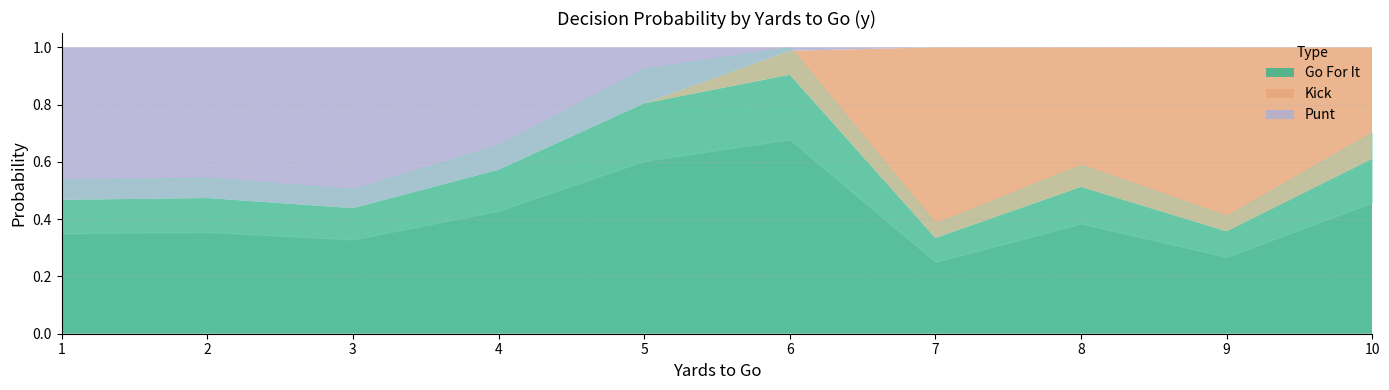

True or false: punt has a value of 0.0 at 9.

True